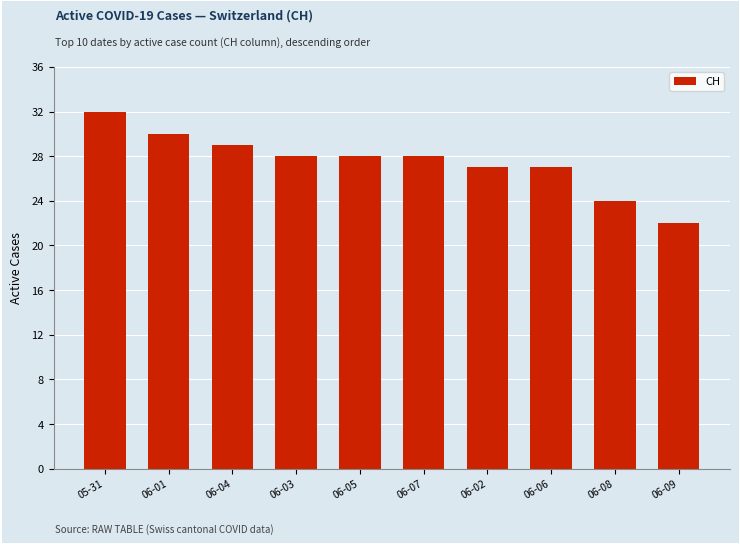

What is the value of the 6th bar from the left?

28